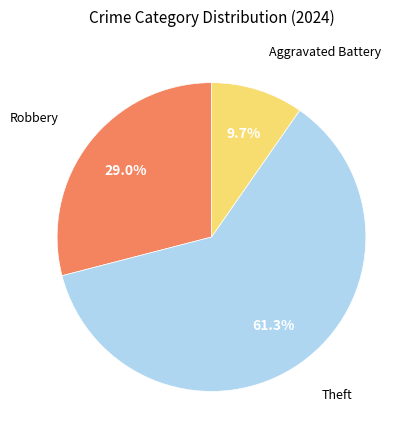

Is there a majority slice in this chart?

Yes